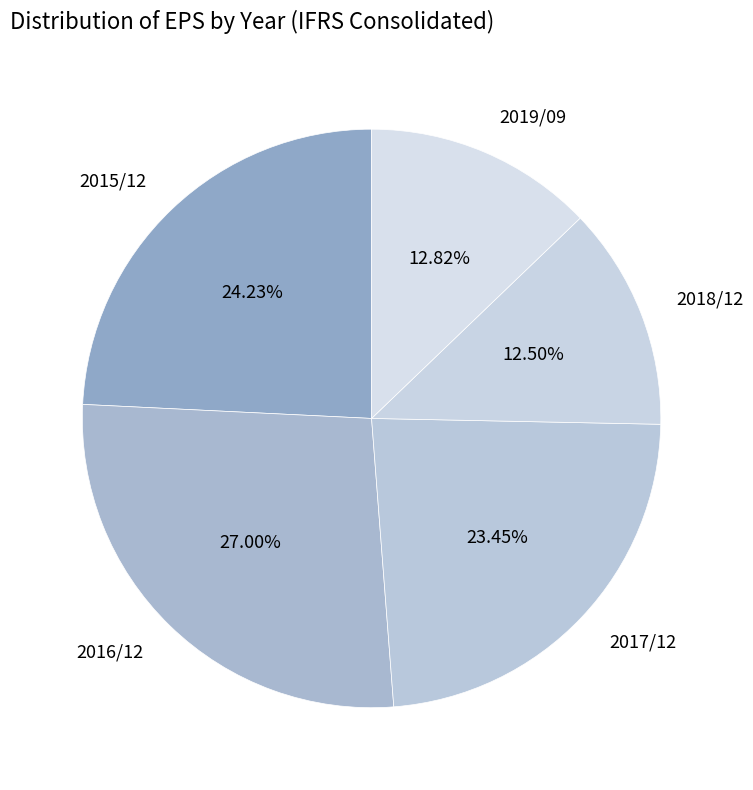

Which slice is the largest?

2016/12